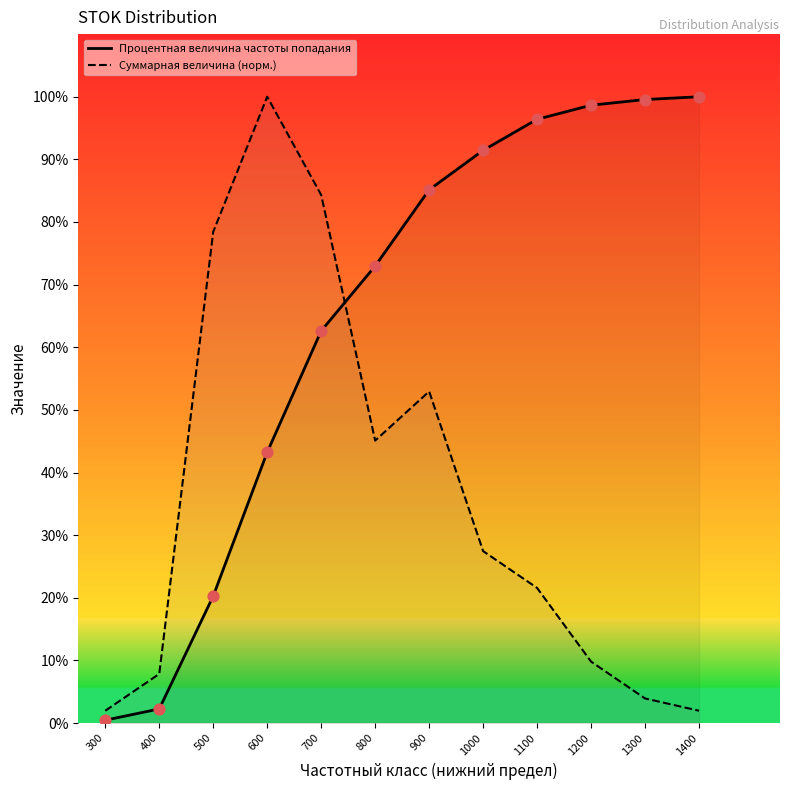

What are all the series names shown in the legend?

Процентная величина частоты попадания, Суммарная величина (норм.)